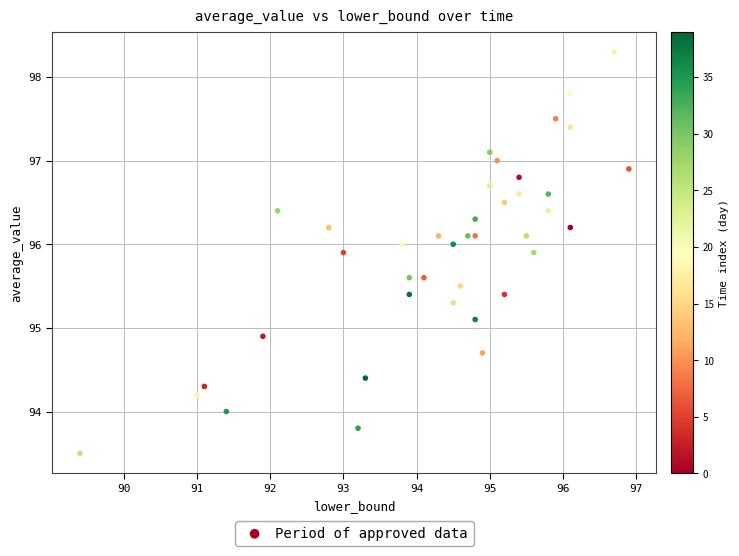

What is the range of Y values (max minus min)?

4.8